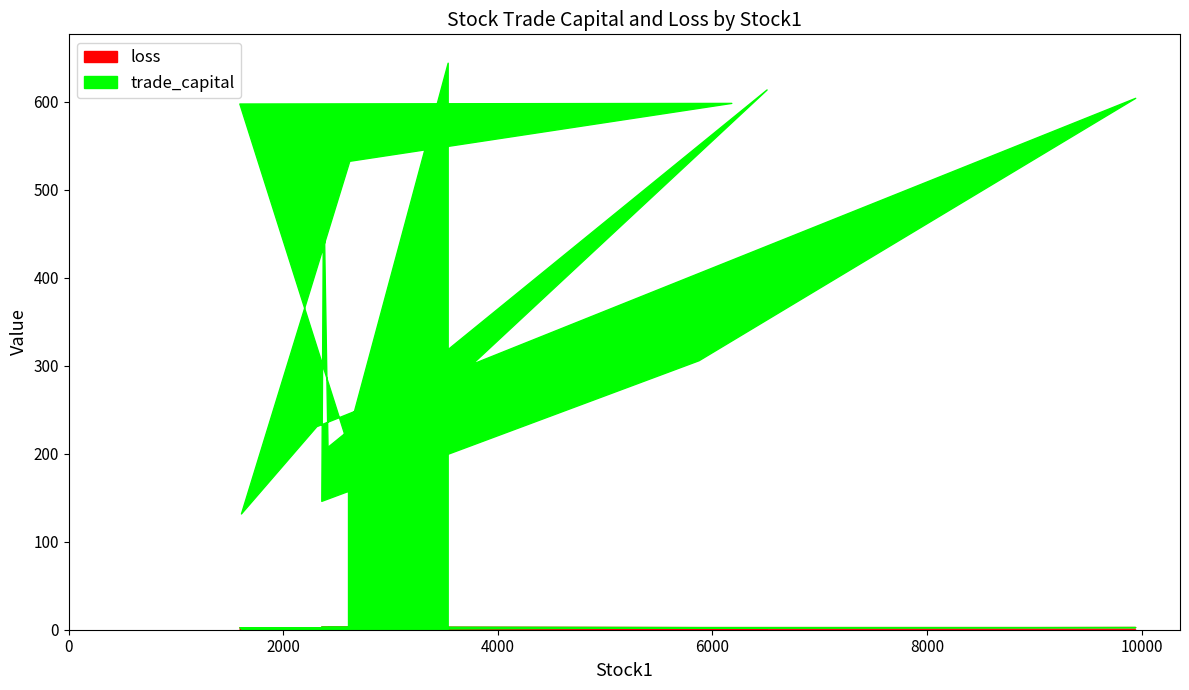

Which series changed the most between 2354 and 6505?

trade_capital